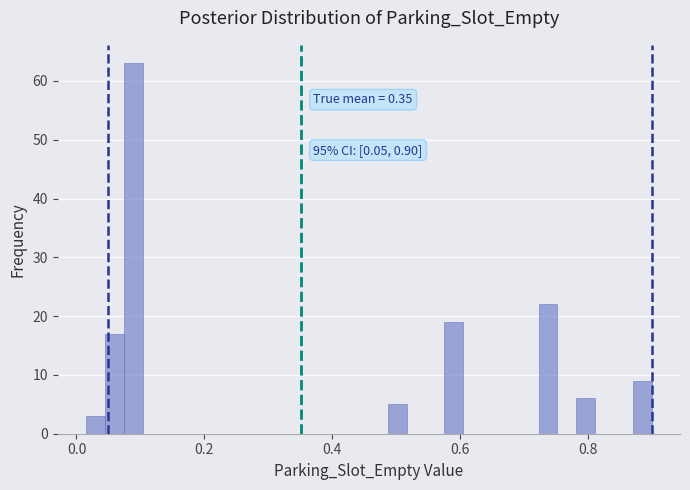

Around what value on the x-axis is the tallest bar? Give the approximate position of its centre, as read against the axis.

0.08